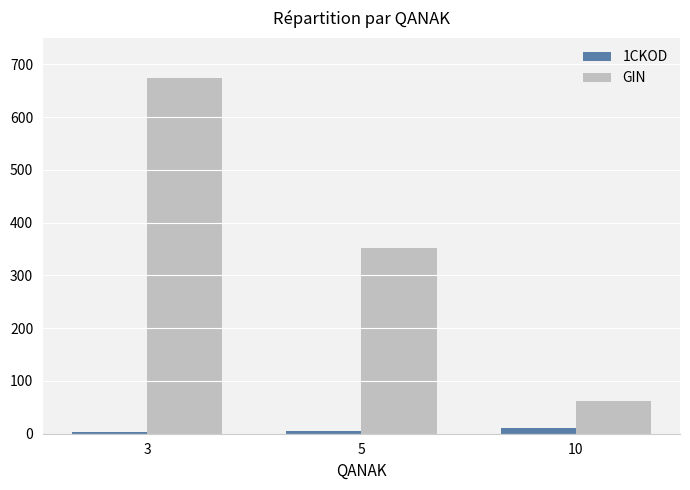

Between 5 and 10, which series saw the biggest shift?

GIN